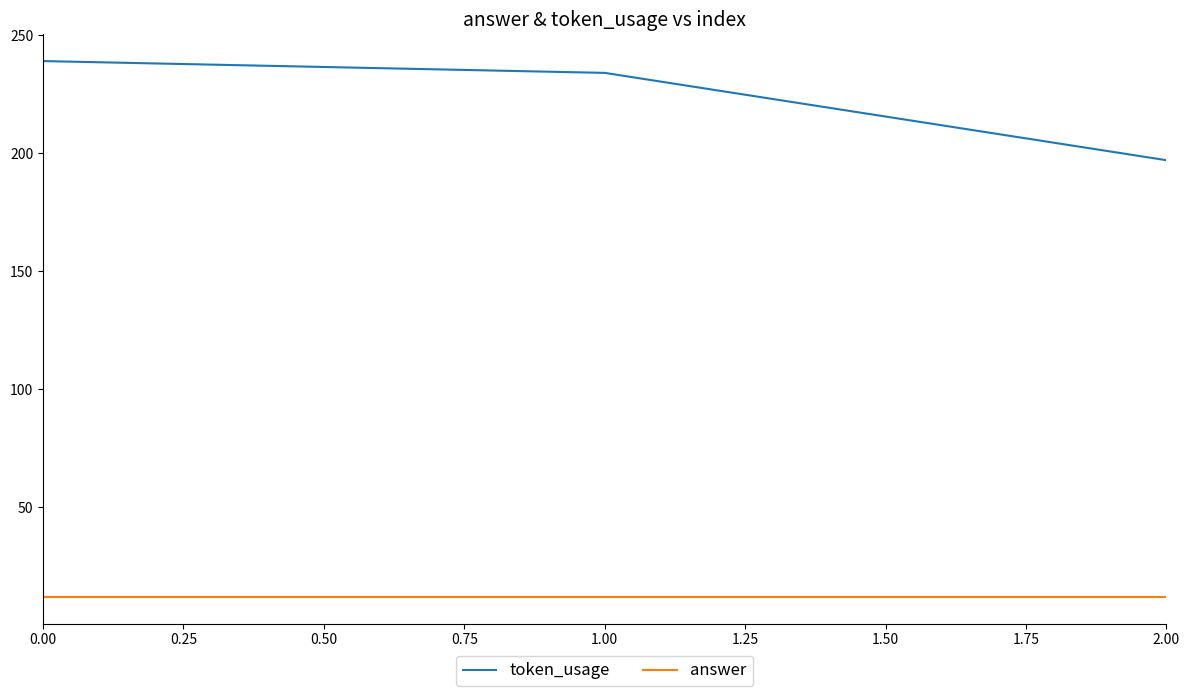

What is the difference between the maximum and minimum values in the token_usage series?

42